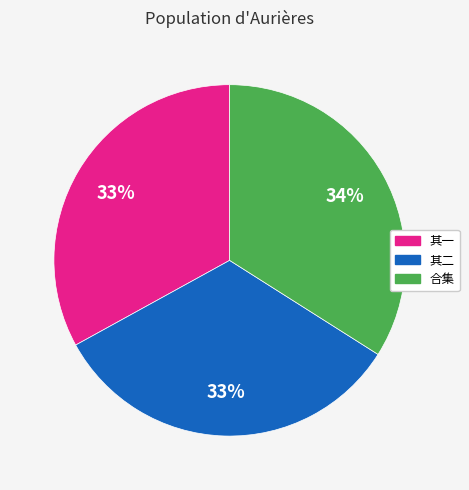

Count the number of slices in the pie.

3